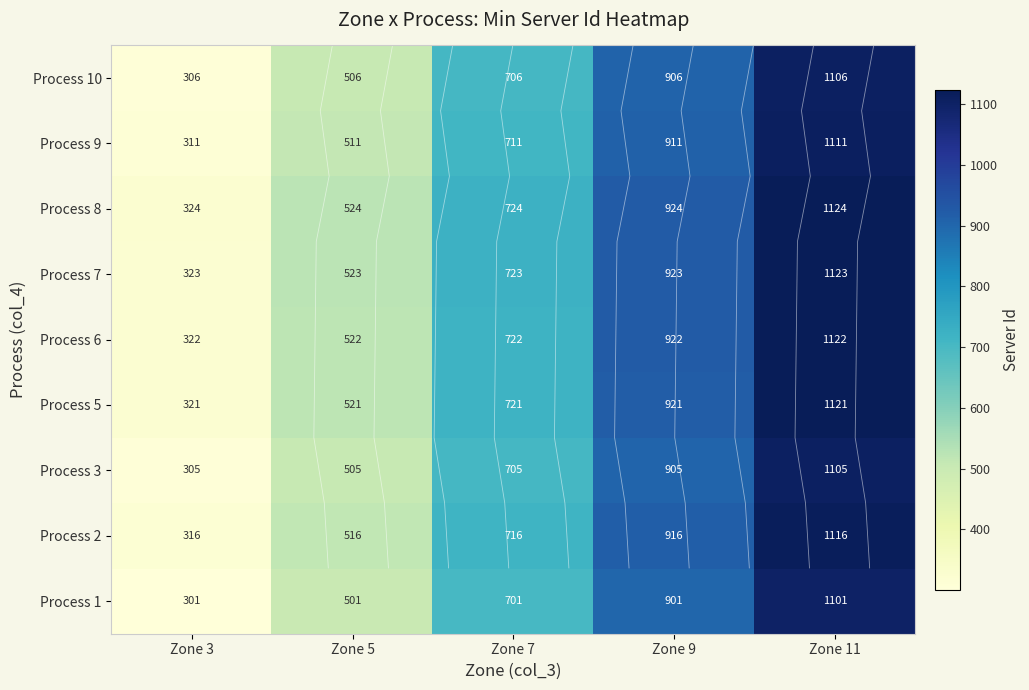

True or false: Process 7 has a value of 186 at Zone 3.

False